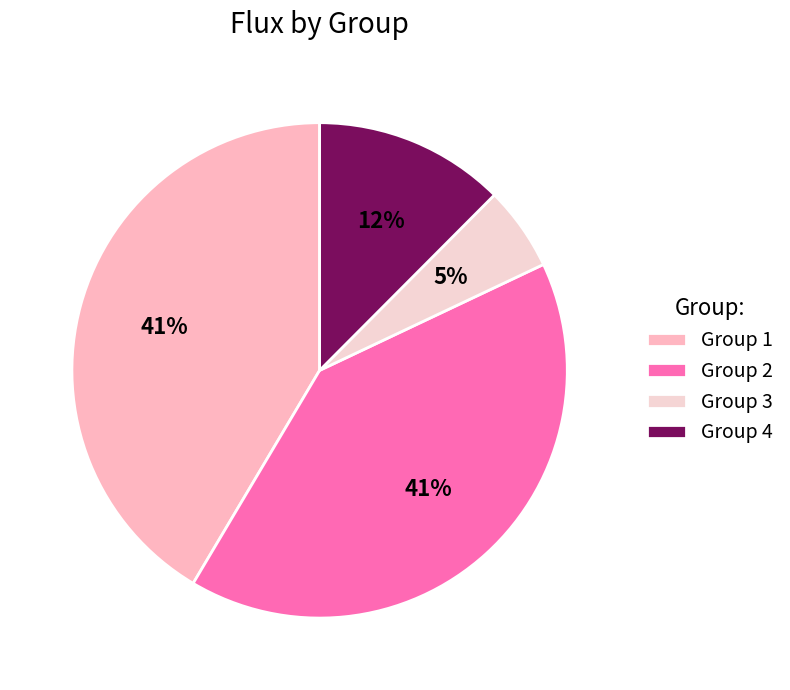

Which category has the biggest portion of the pie?

Group 1